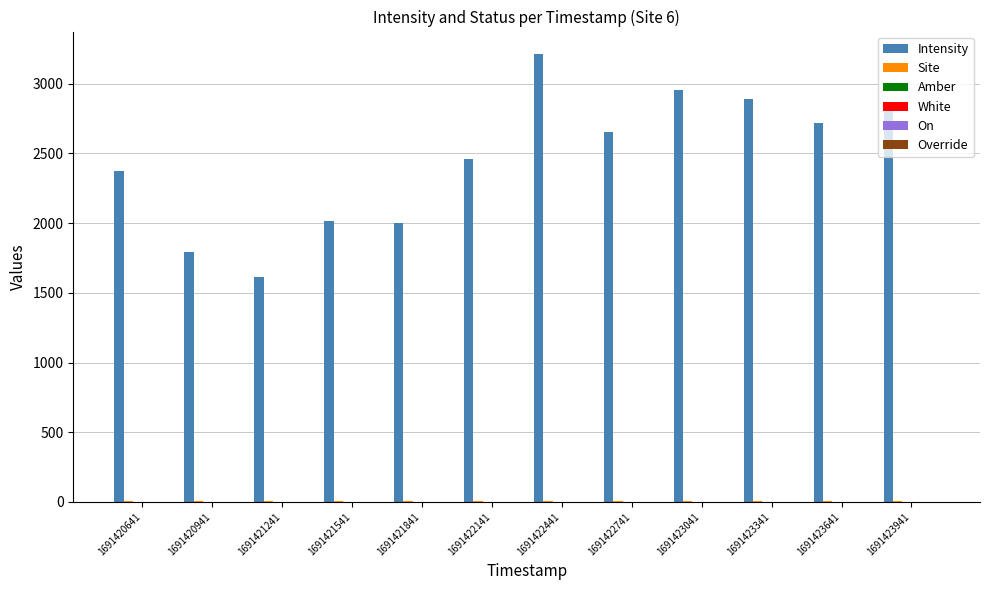

Between 1691421841 and 1691423041, which series saw the biggest shift?

Intensity